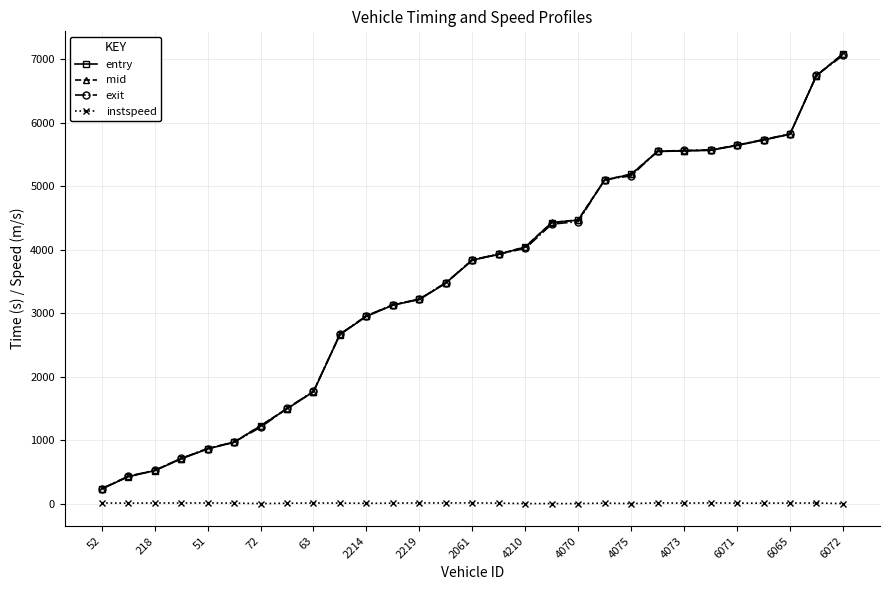

Is this an area chart (filled region under the line)?

No